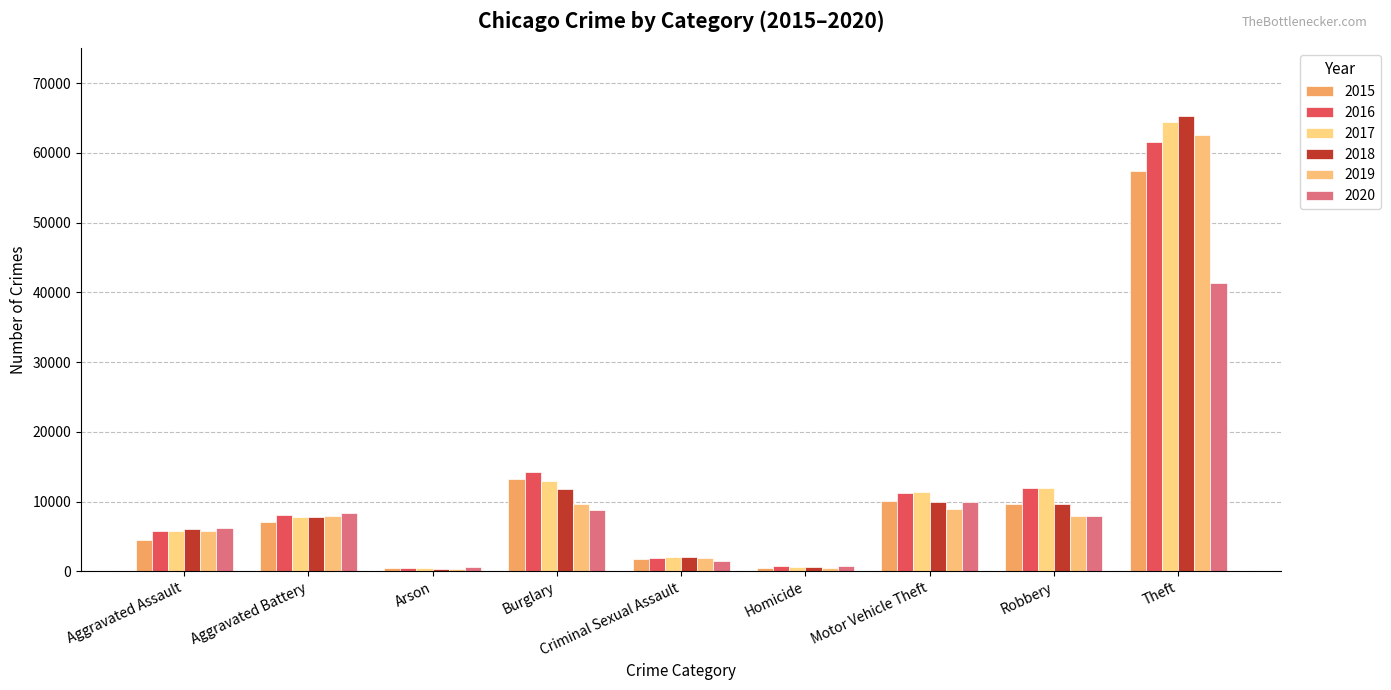

Rank the categories by 2015 value from highest to lowest.

Theft, Burglary, Motor Vehicle Theft, Robbery, Aggravated Battery, Aggravated Assault, Criminal Sexual Assault, Homicide, Arson